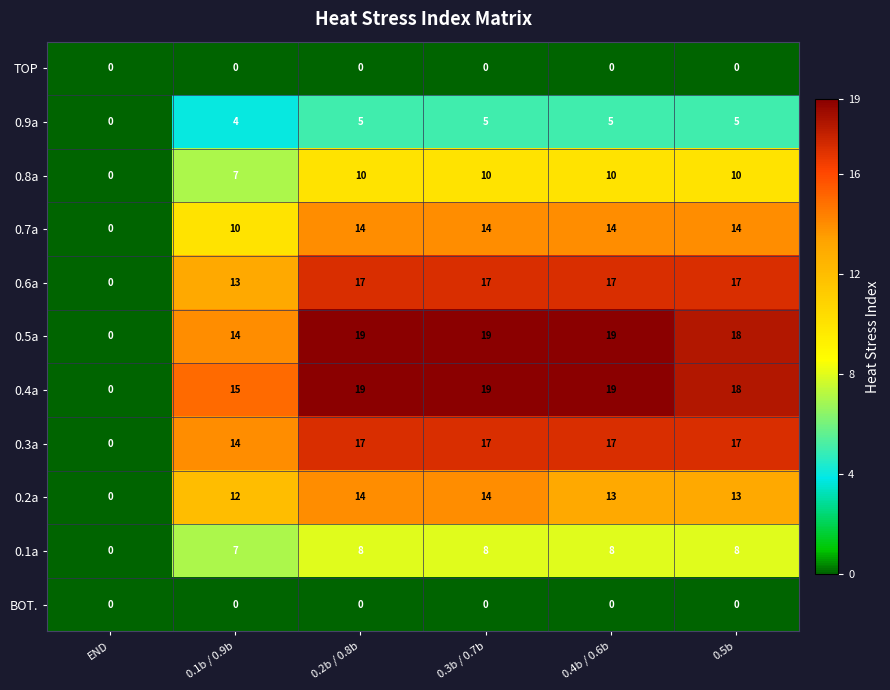

Count the number of data series in this chart.

11